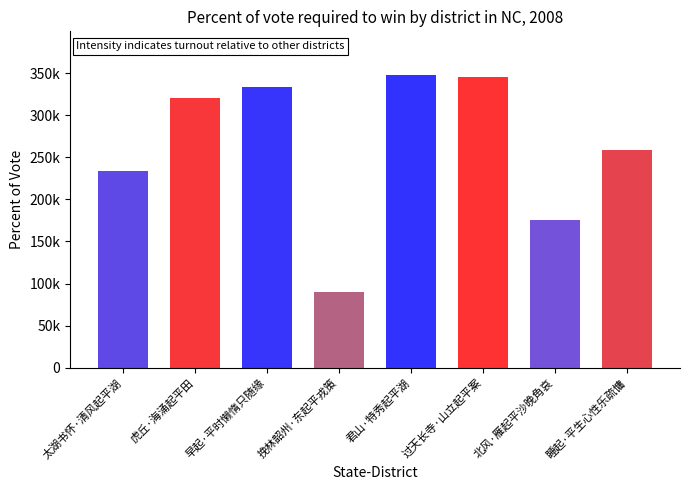

What is the difference between the second highest and minimum values?

256587